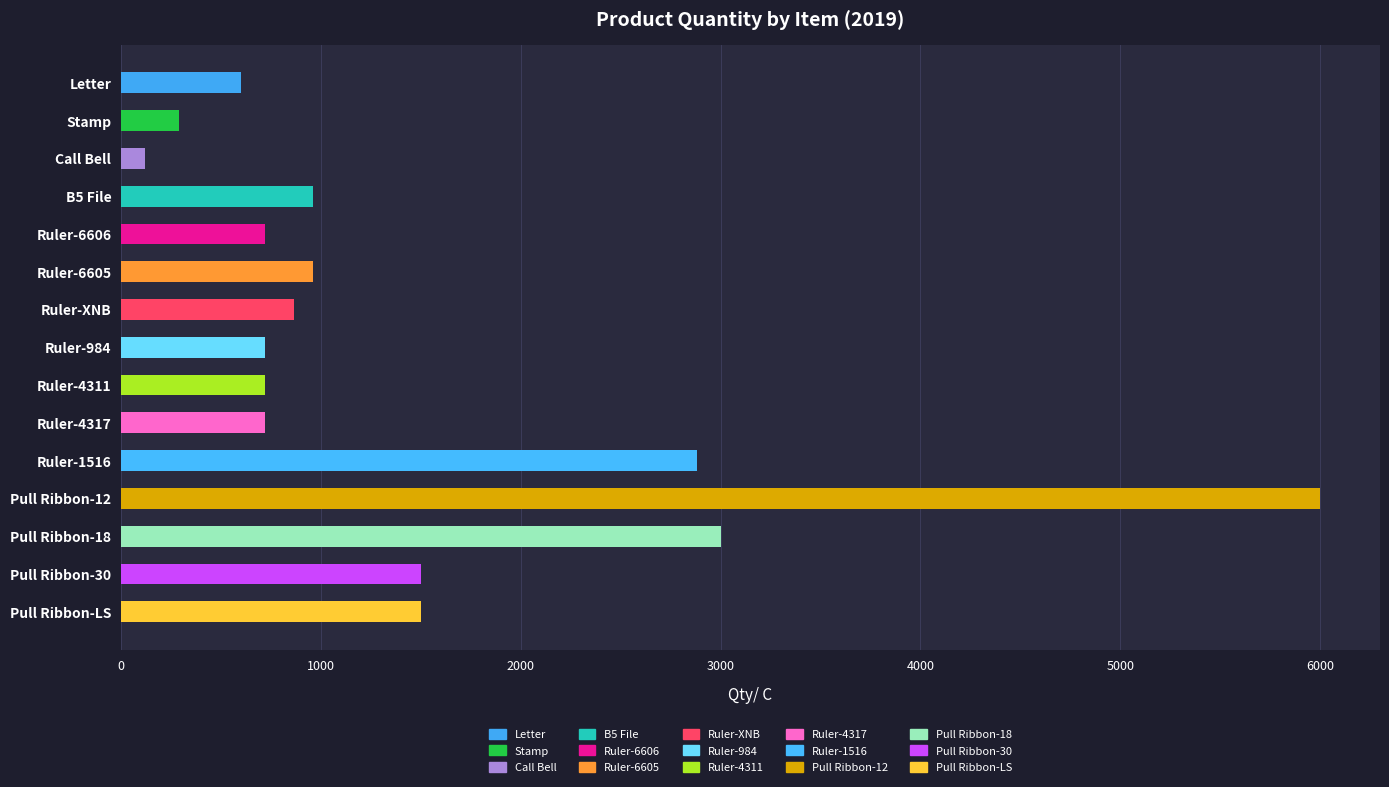

What is the maximum value shown in the chart?

6000